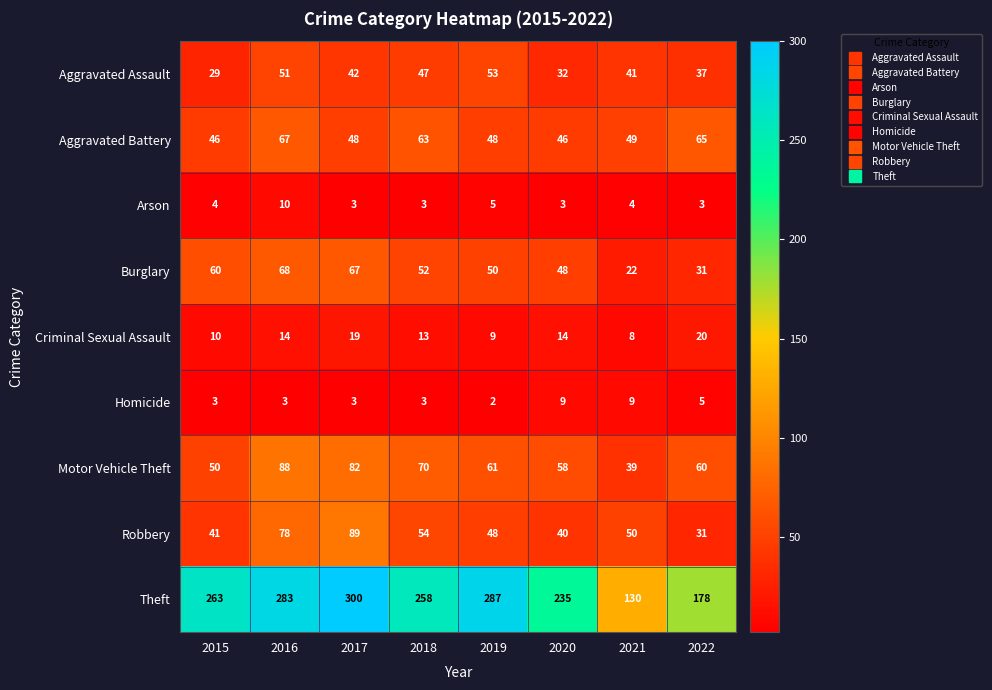

What is the difference between the maximum and second lowest values in the Motor Vehicle Theft series?

38